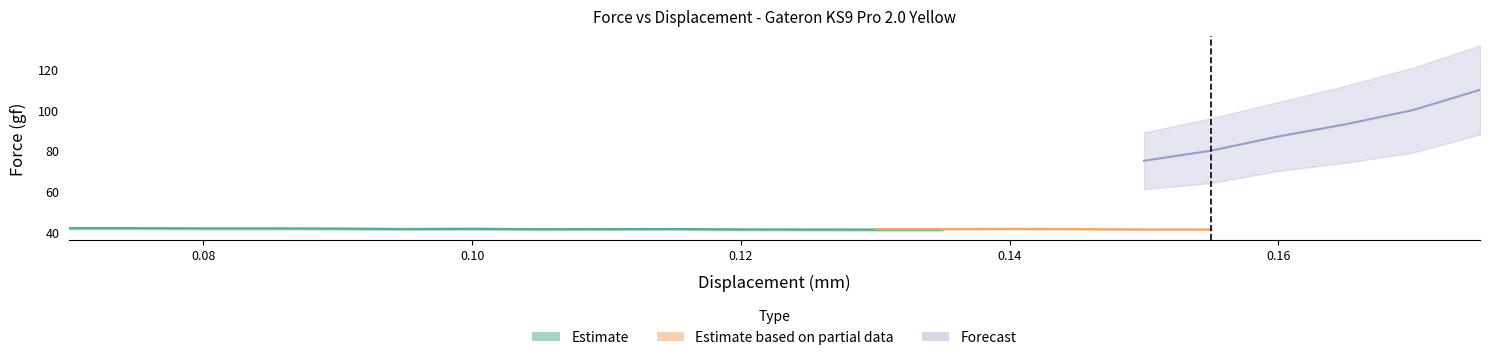

How many distinct data groups are displayed?

3